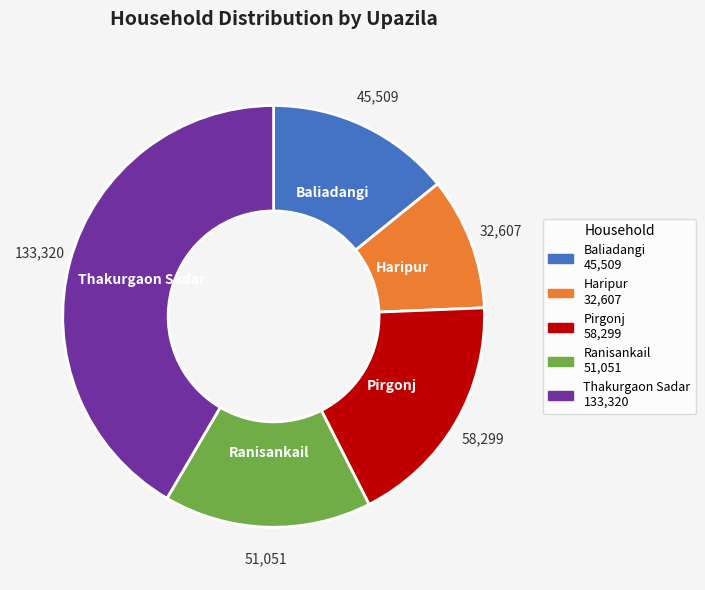

Is Thakurgaon Sadar the majority of the pie?

No